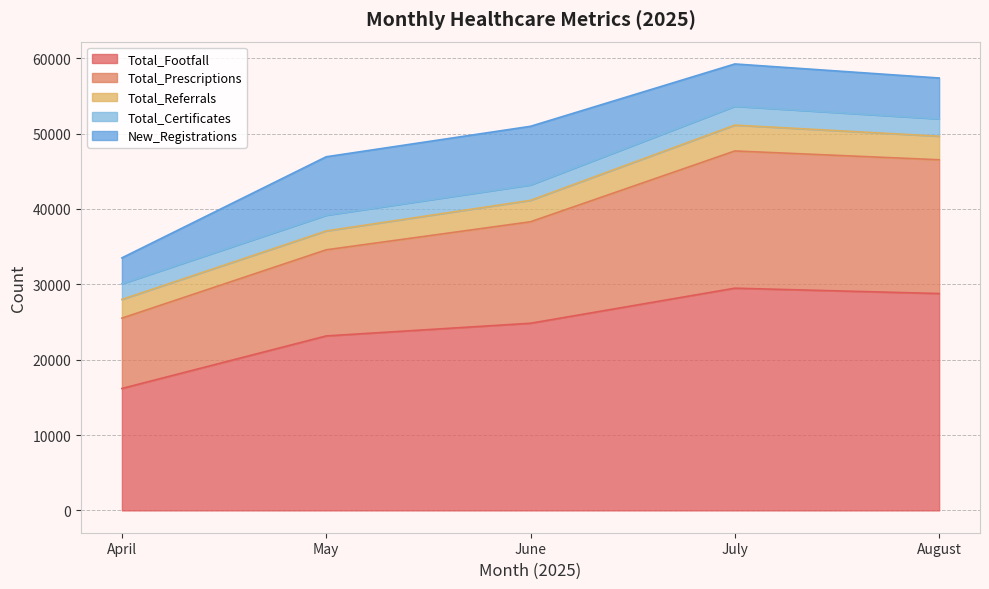

Reading left to right, extract all data points from this chart.

Total_Footfall: 16178	23150	24832	29486	28775
Total_Prescriptions: 9330	11425	13464	18207	17749
Total_Referrals: 2485	2505	2845	3430	3128
Total_Certificates: 2078	2089	2047	2503	2300
New_Registrations: 3436	7752	7776	5610	5420